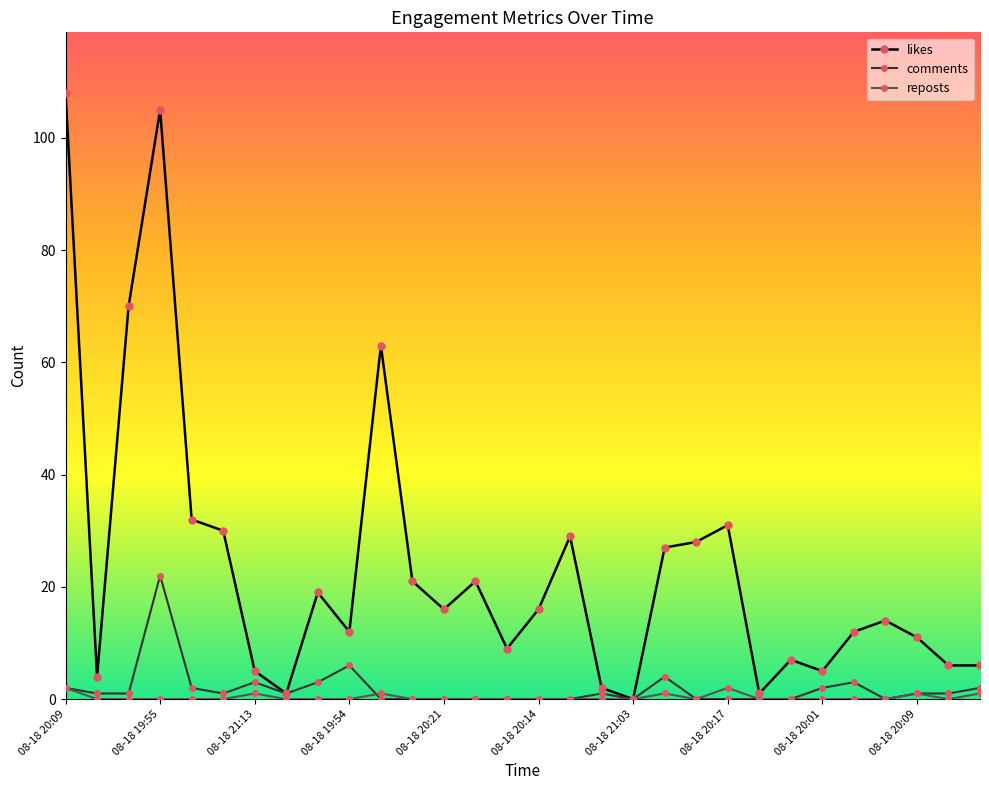

True or false: comments has more than 1 interior local peaks.

True